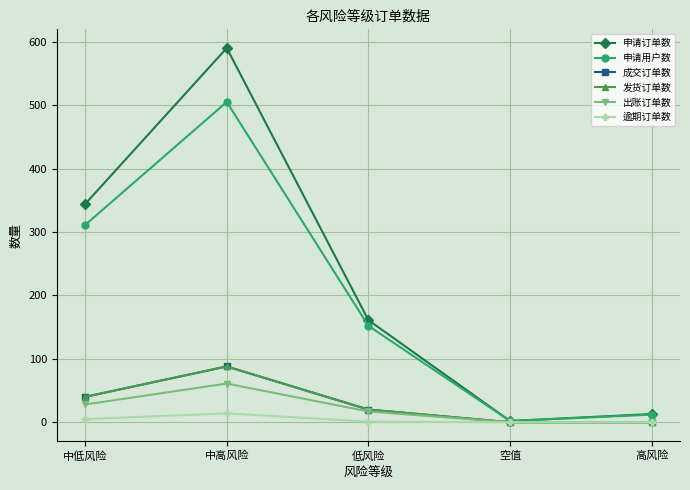

Count the 发货订单数 values in the range 0 to 40.

4